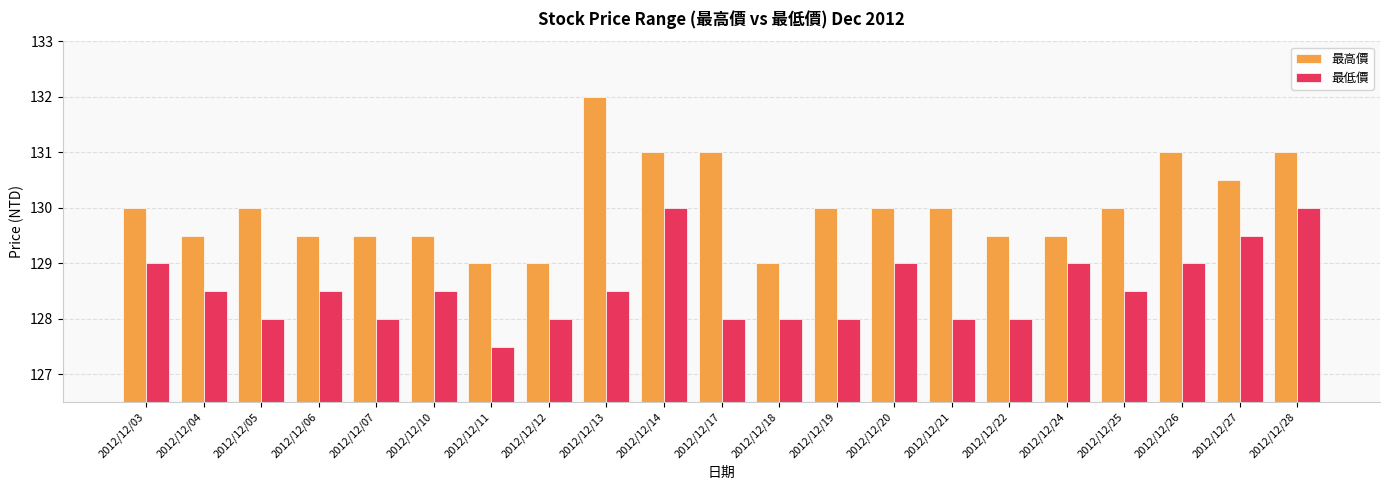

What is the average value of the 最高價 series?

130.0